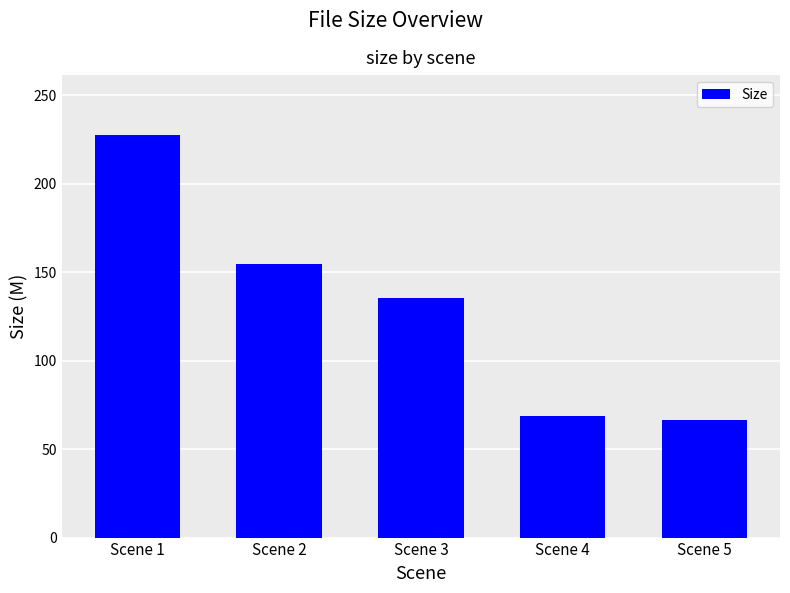

What is the average value?

130.6